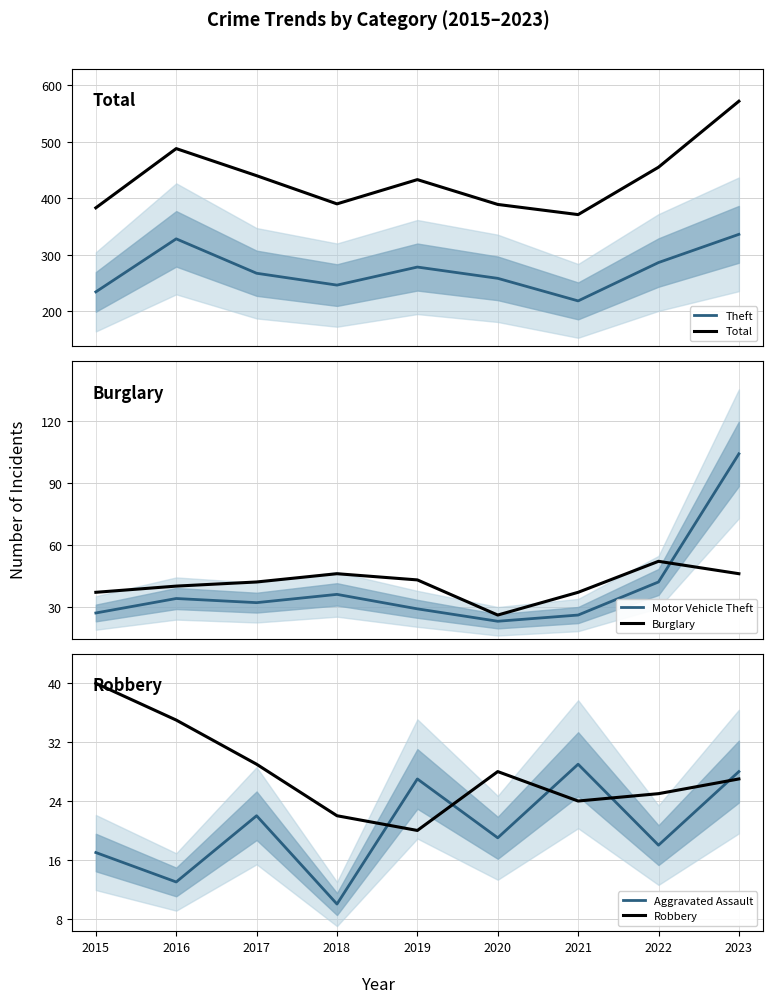

Between 2015 and 2020, which is larger?

2020